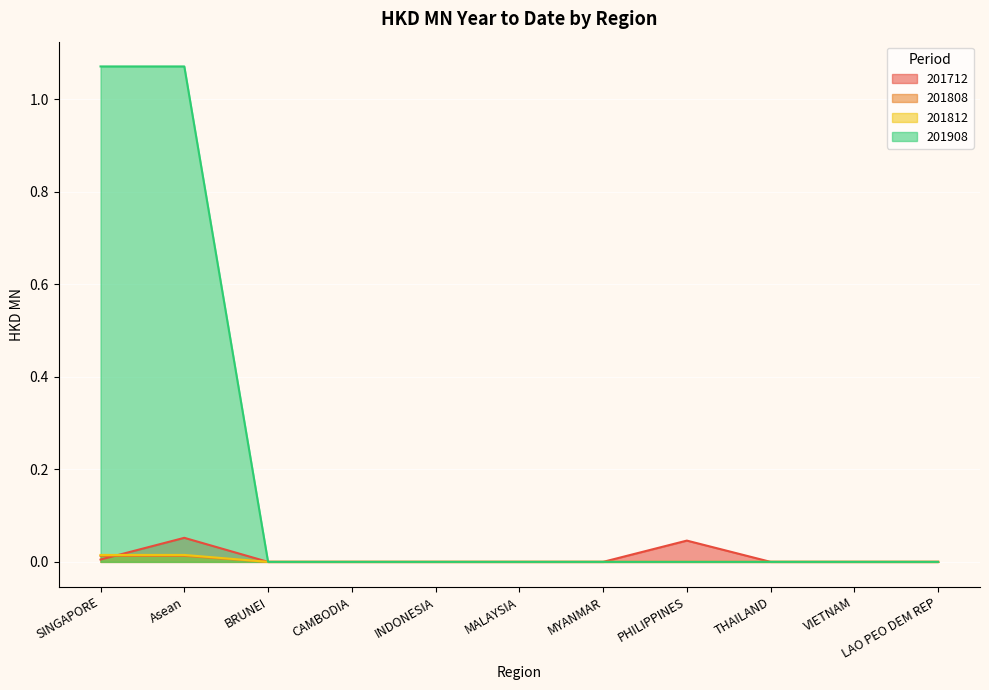

True or false: 201712 and 201908 cross at least once.

False